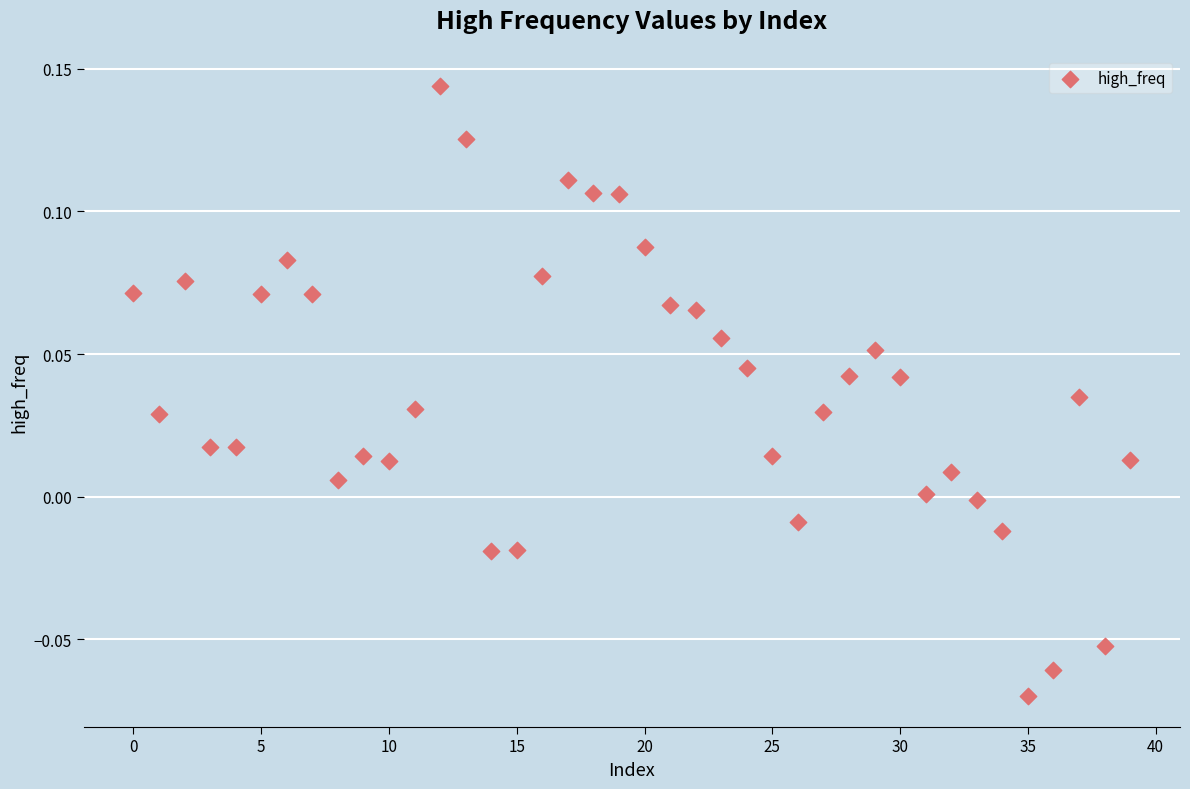

How many data points are displayed?

40